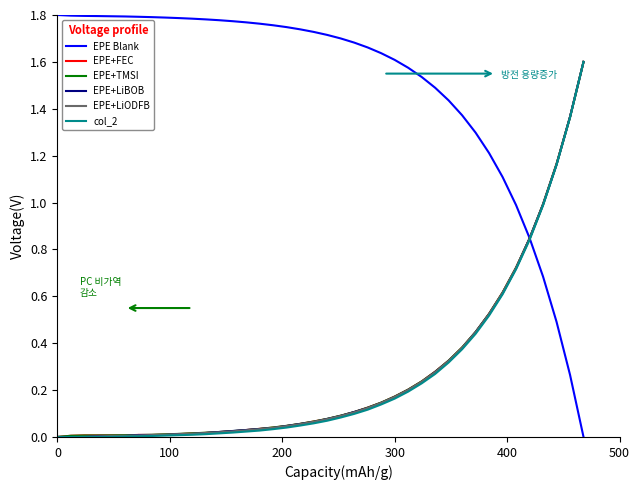

Which series has the largest range (max minus min)?

EPE Blank